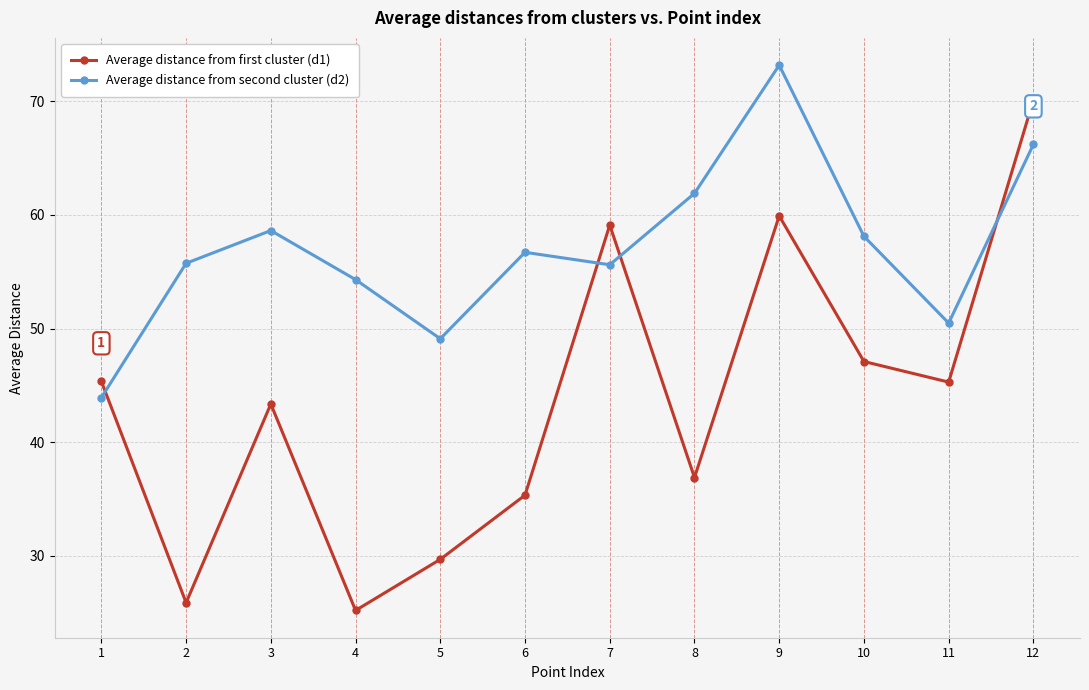

The Average distance from second cluster (d2) series shows 73.2 at 9. True or false?

True